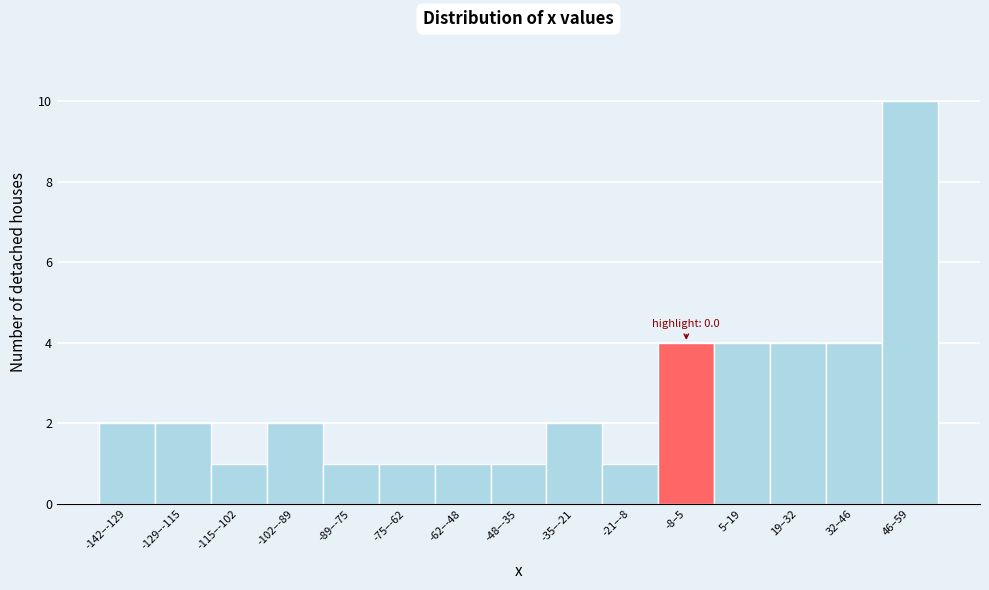

Reading left to right, list all the values displayed in this chart.

-142–-129=2	-129–-115=2	-115–-102=1	-102–-89=2	-89–-75=1	-75–-62=1	-62–-48=1	-48–-35=1	-35–-21=2	-21–-8=1	-8–5=4	5–19=4	19–32=4	32–46=4	46–59=10